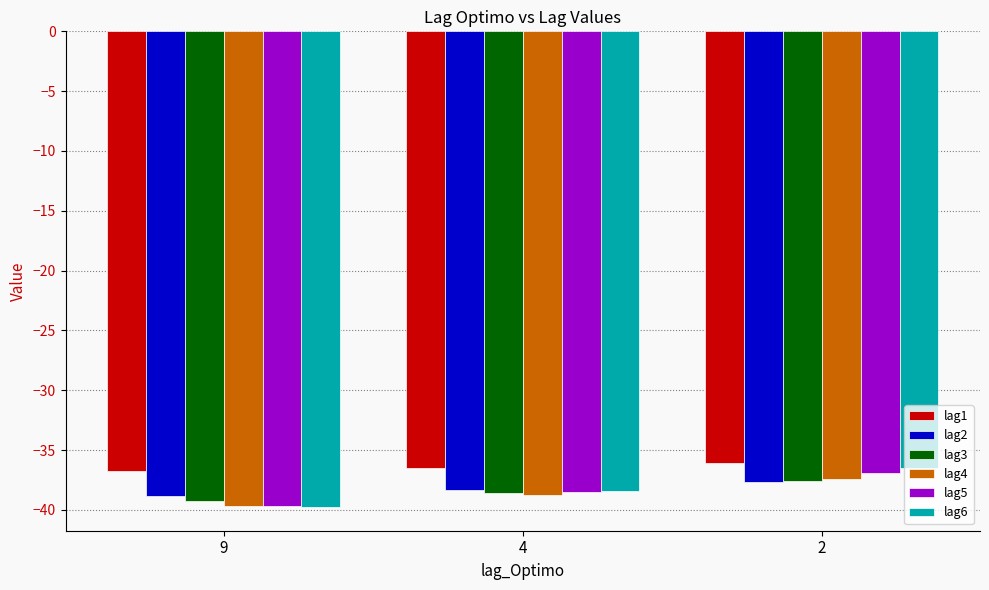

Is the value of lag4 at 2 greater than the value of lag5 at 9?

Yes